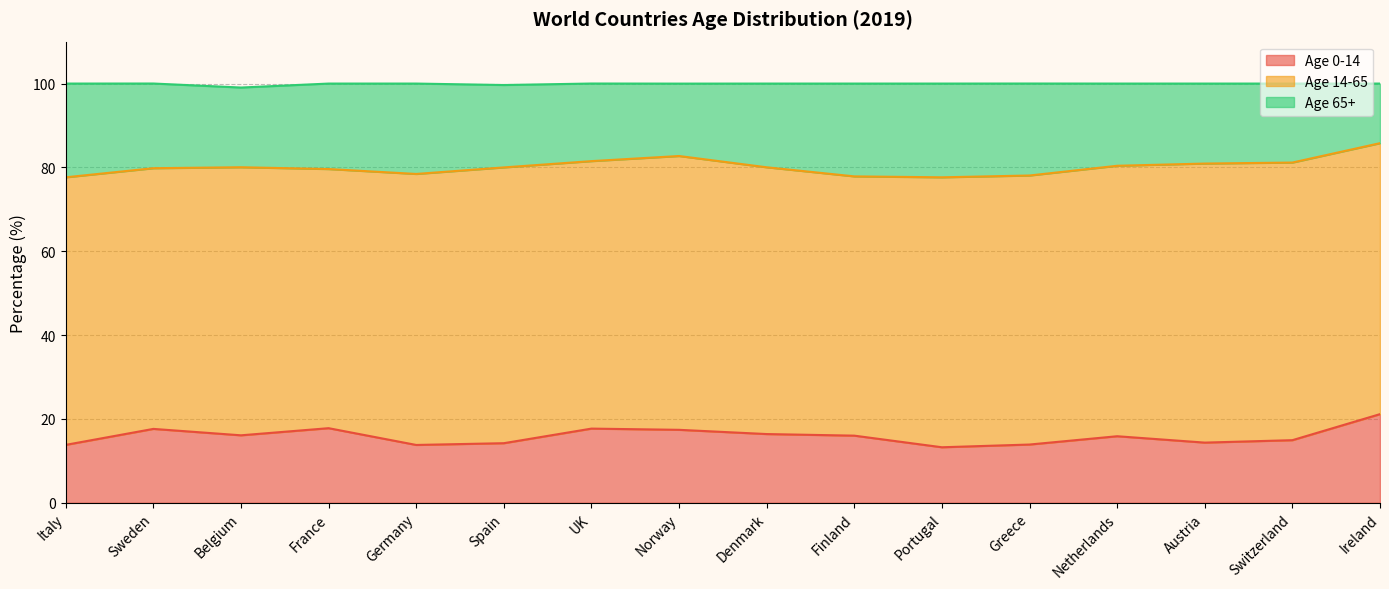

True or false: Age 65+ has more than 0 interior local peaks.

True